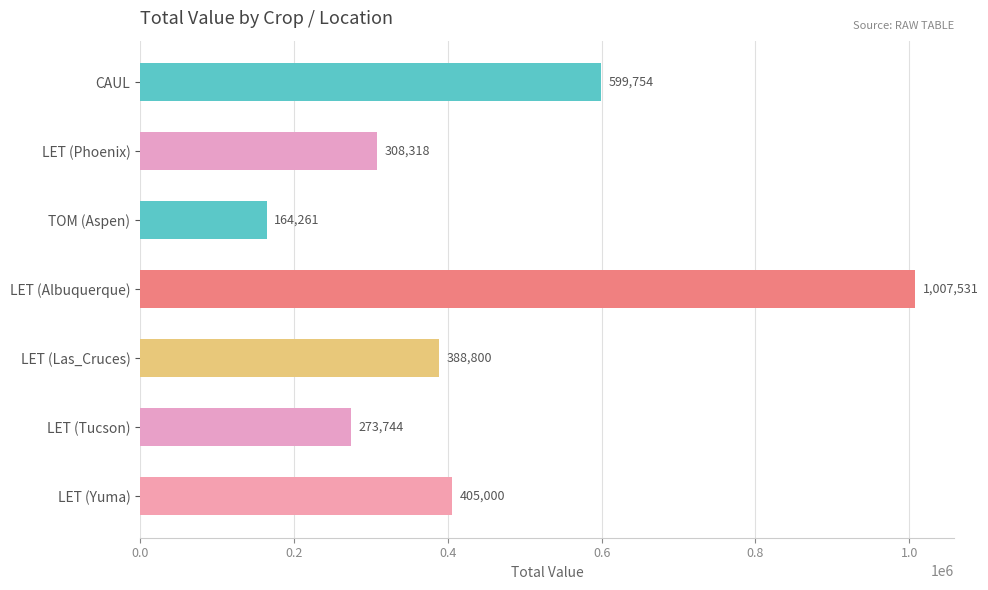

What is the average value?

449629.7